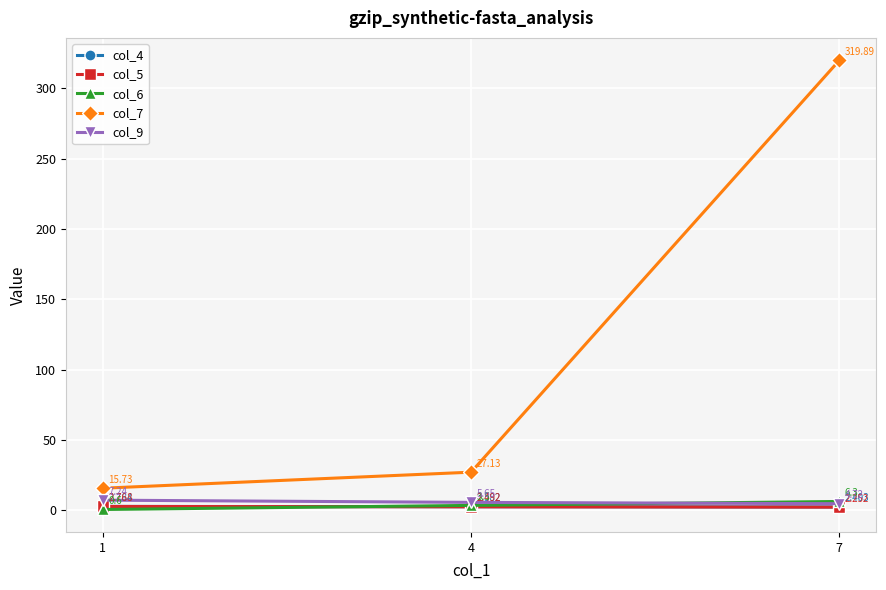

What is the value of the col_6 point at the 3rd from the left?

6.3